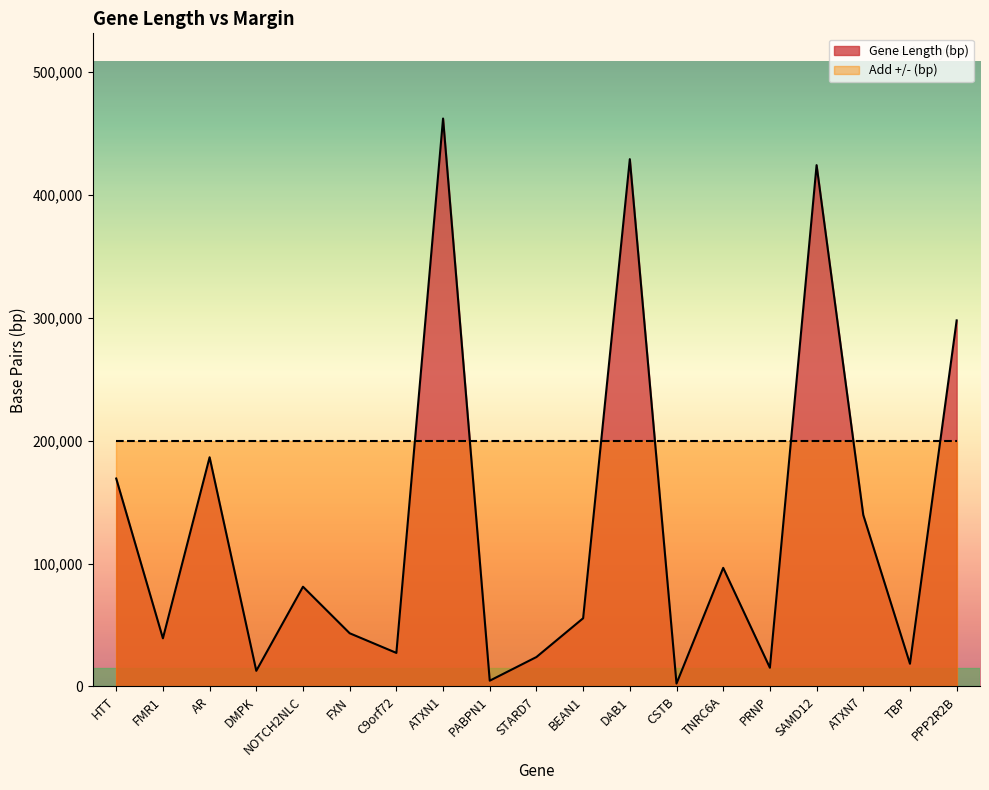

Where is the first local minimum?

FMR1